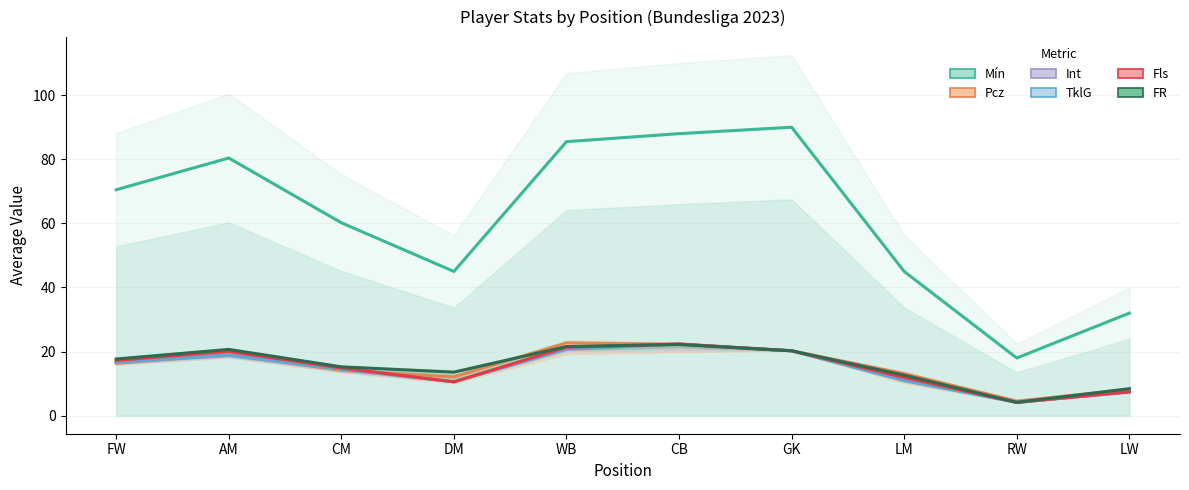

How many interior local valleys does the TklG series have?

2